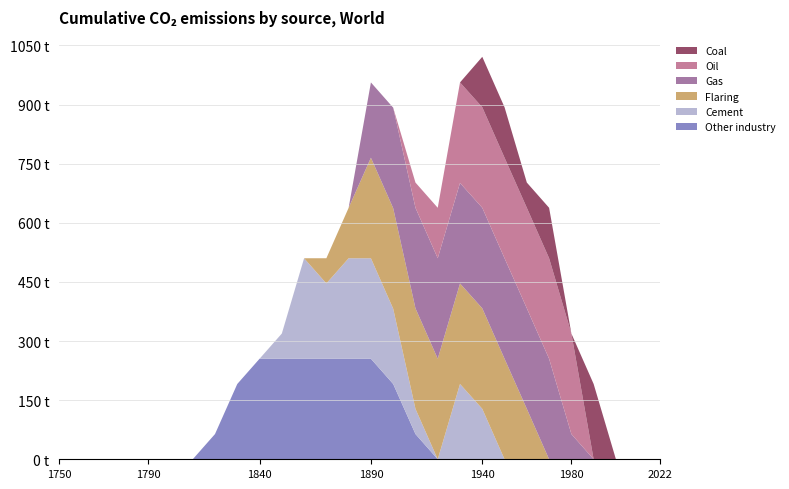

What are all the series names shown in the legend?

Coal, Oil, Gas, Flaring, Cement, Other industry